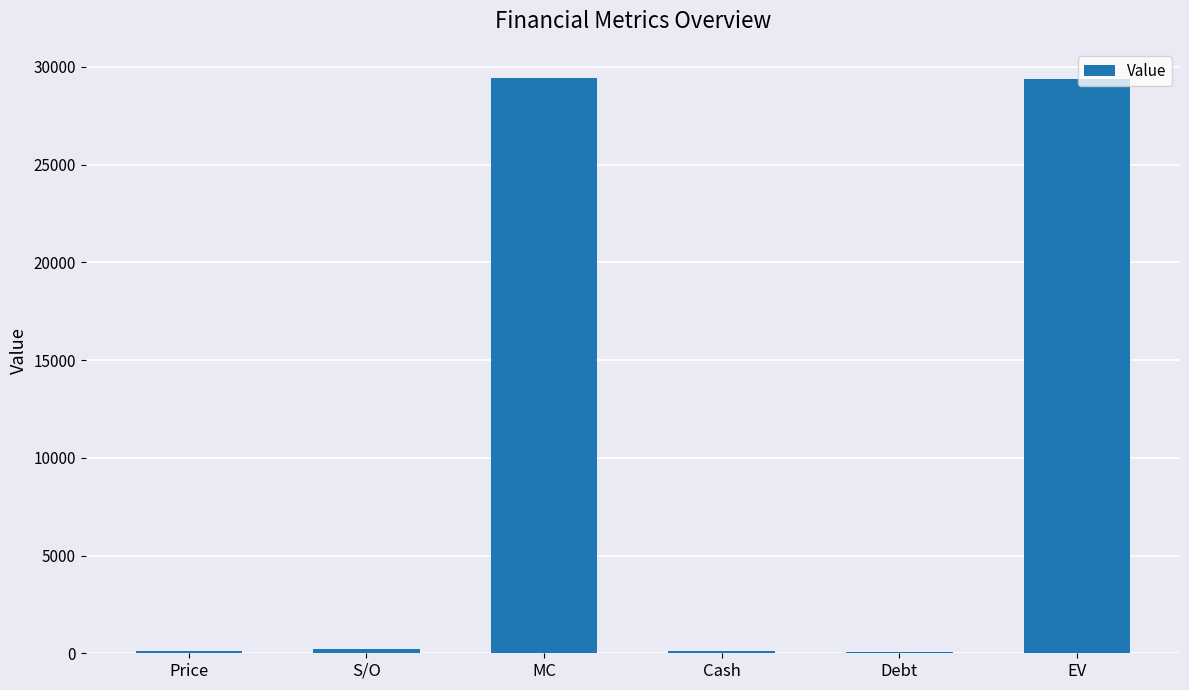

Where does the data first go above 212?

S/O